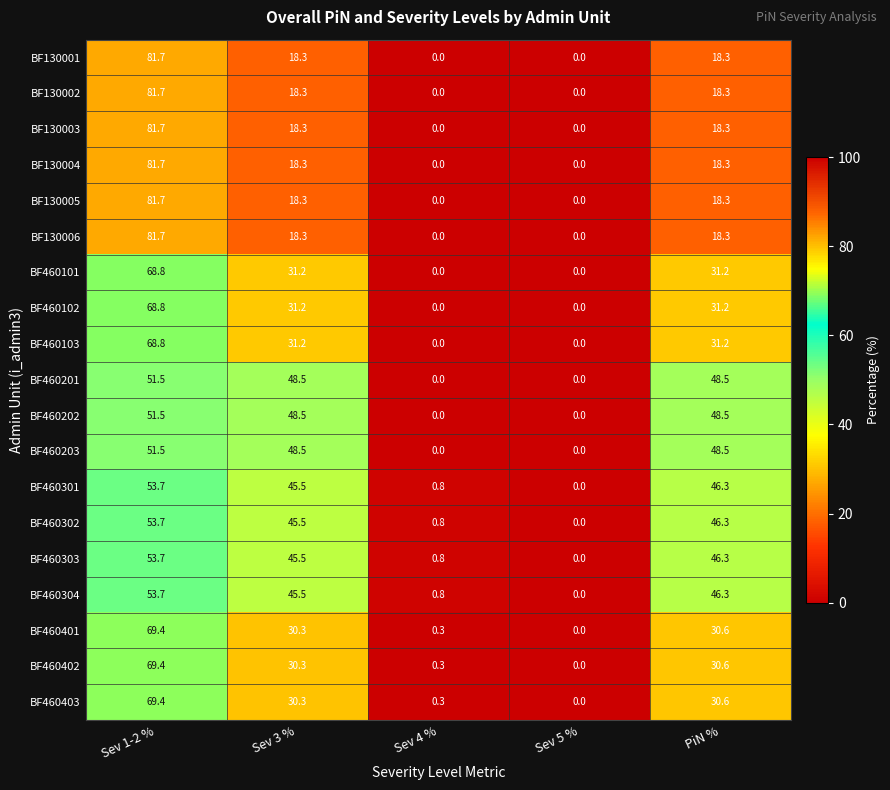

What is the spread (max minus min) of values at Sev 1-2 %?

30.2